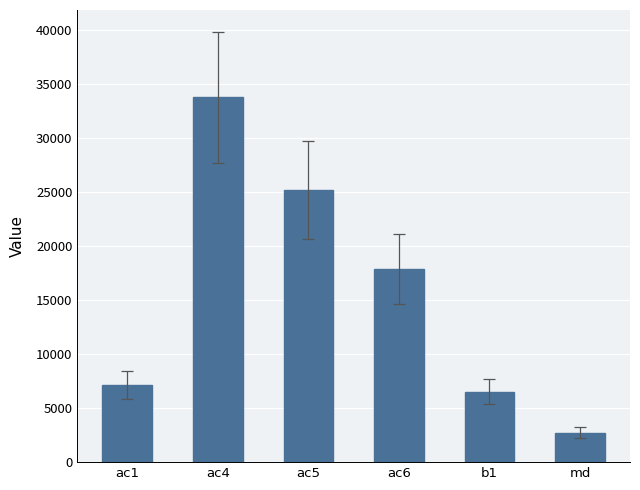

What is the label of the 6th bar from the right?

ac1